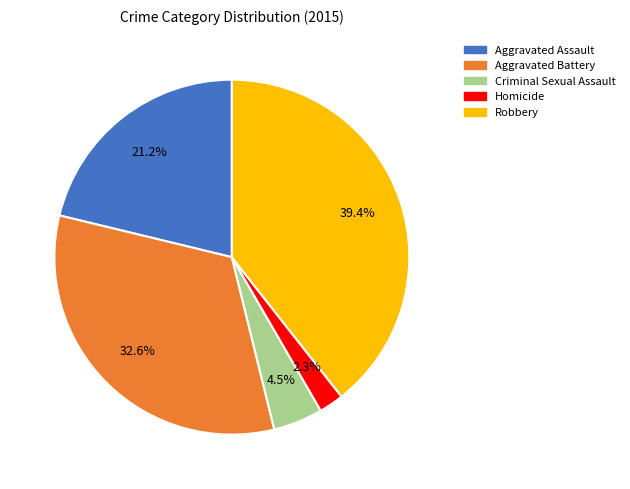

Rank the categories by value from highest to lowest.

Robbery, Aggravated Battery, Aggravated Assault, Criminal Sexual Assault, Homicide